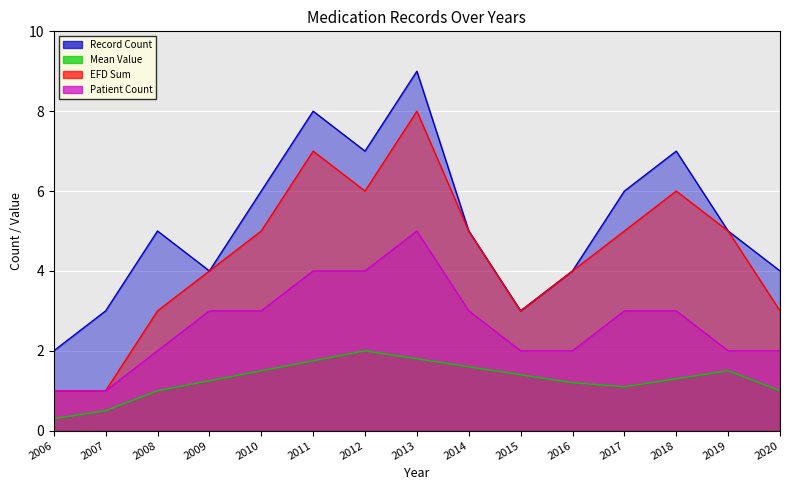

Which has a higher value, 2014 or 2006?

2014